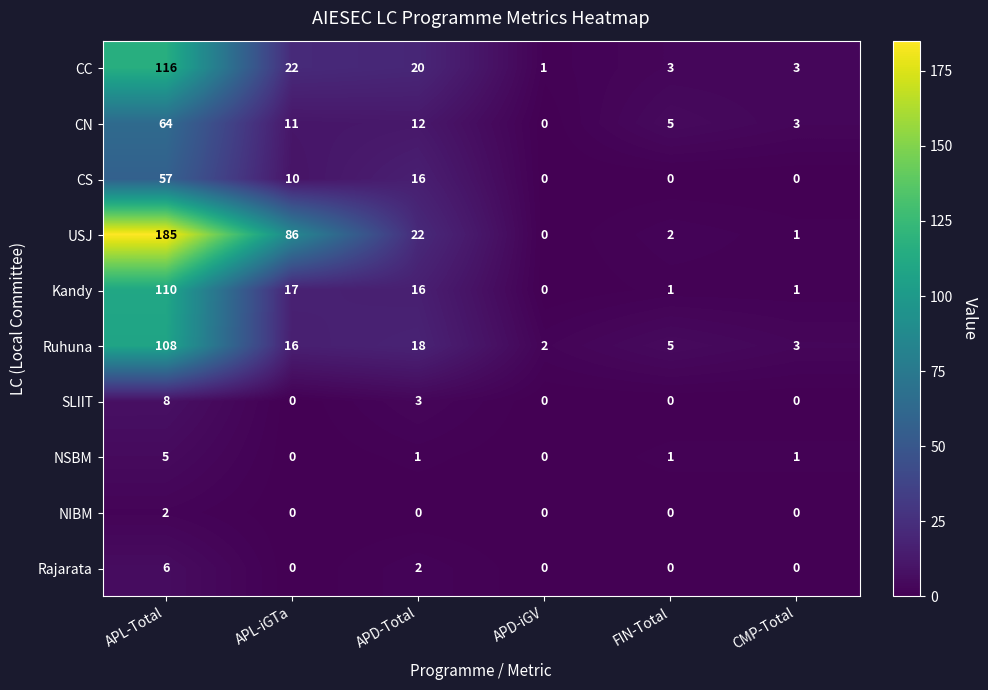

The SLIIT series shows 13 at APL-Total. True or false?

False